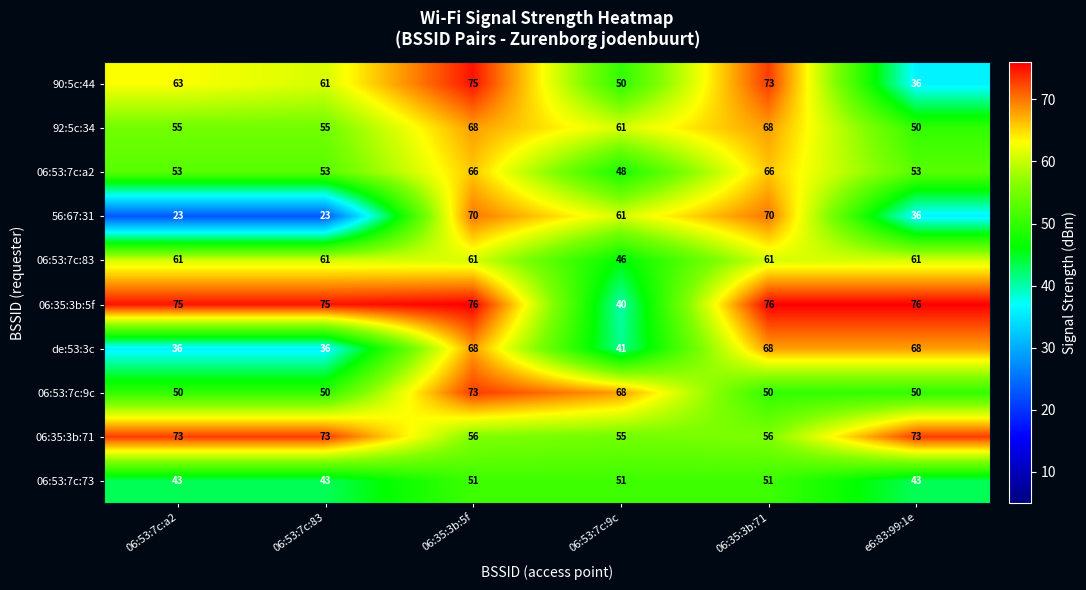

Where is 06:53:7c:83 nearest to the value 53?

06:53:7c:9c